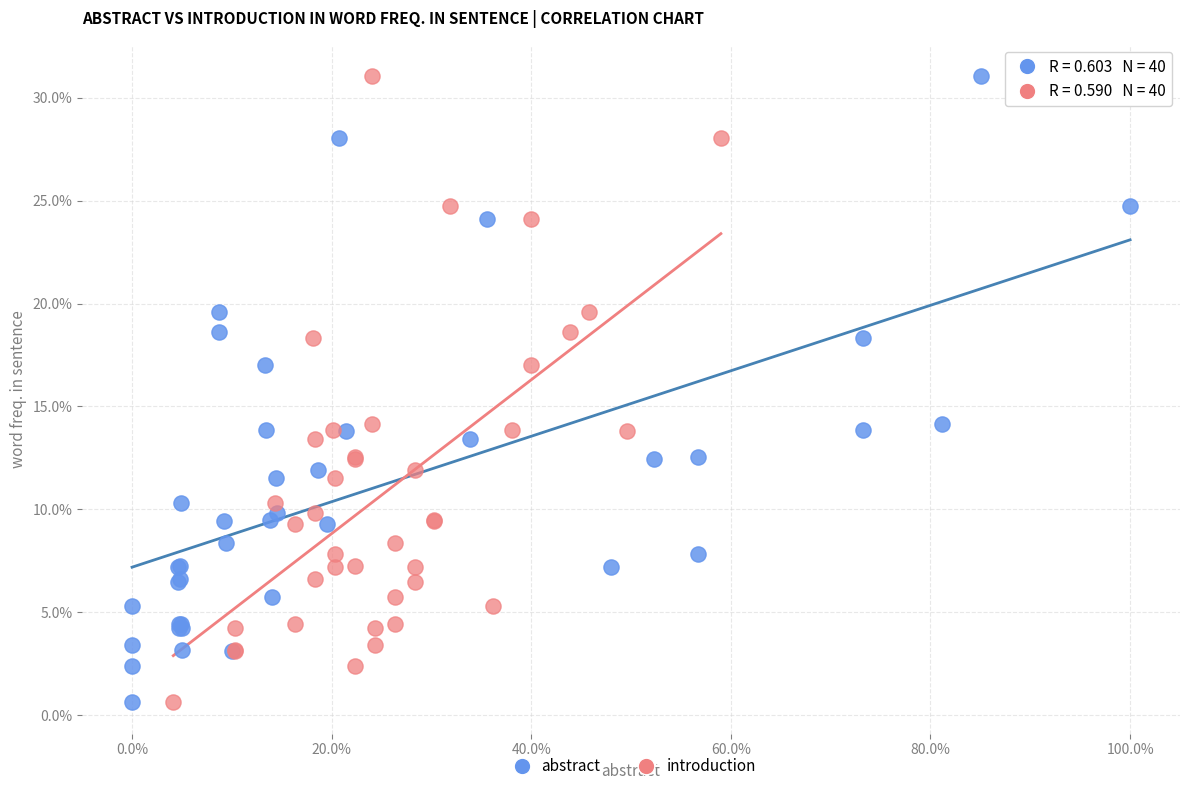

What are all the series names shown in the legend?

abstract, introduction